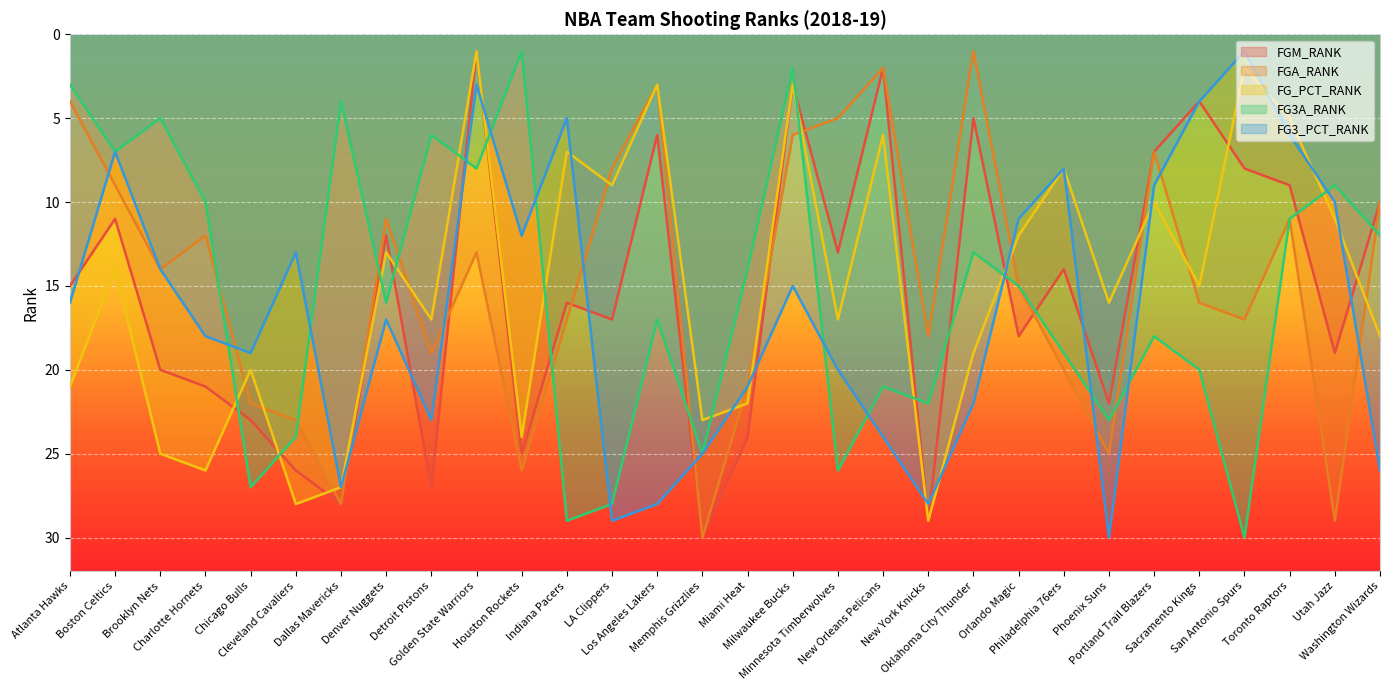

Reading left to right, transcribe all the data shown in this chart.

FGM_RANK: 15	11	20	21	23	26	28	12	27	1	25	16	17	6	30	24	3	13	2	29	5	18	14	22	7	4	8	9	19	10
FGA_RANK: 4	9	14	12	22	23	28	11	19	13	26	17	8	3	30	21	6	5	2	18	1	15	20	25	7	16	17	11	29	10
FG_PCT_RANK: 21	14	25	26	20	28	27	13	17	1	24	7	9	3	23	22	3	17	6	29	19	12	8	16	10	15	2	5	11	18
FG3A_RANK: 3	7	5	10	27	24	4	16	6	8	1	29	28	17	25	14	2	26	21	22	13	15	19	23	18	20	30	11	9	12
FG3_PCT_RANK: 16	7	14	18	19	13	27	17	23	3	12	5	29	28	25	21	15	20	24	28	22	11	8	30	9	4	1	6	10	26